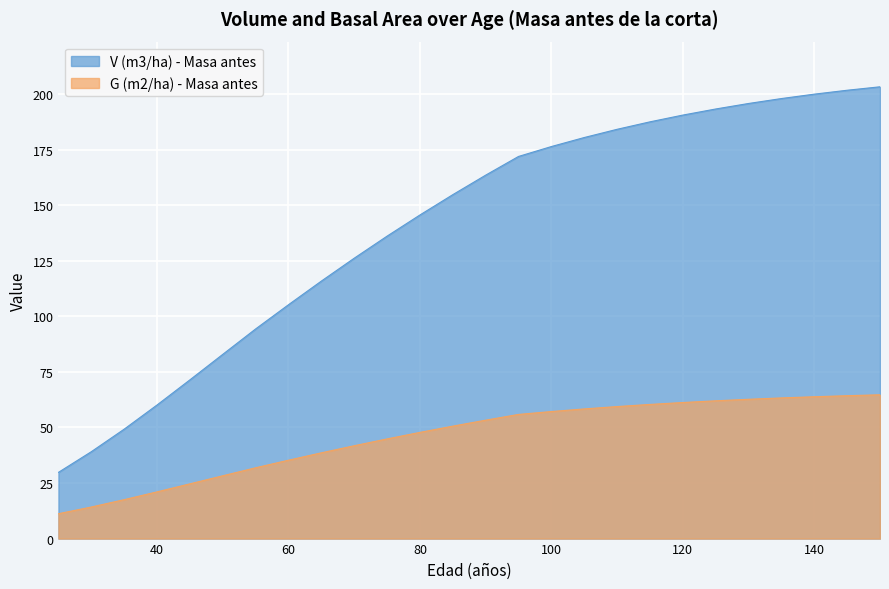

At how many categories does at least one series exceed 97?

19